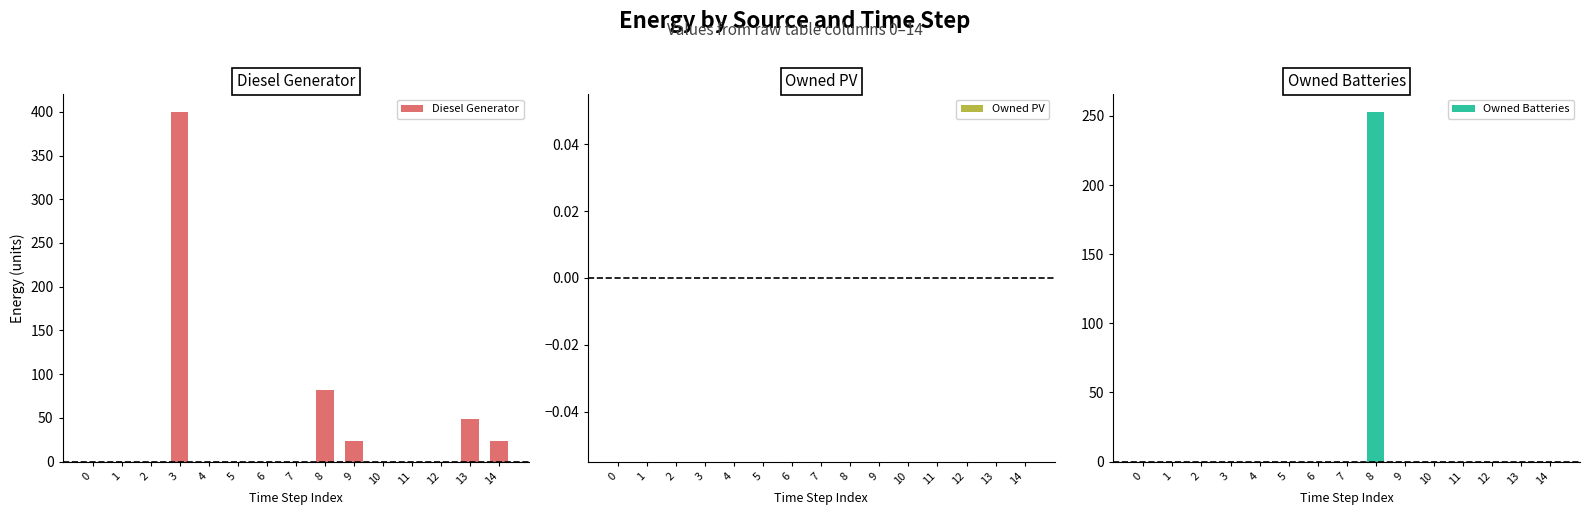

Reading left to right, what are all the values shown in this chart?

Diesel Generator: 0=0	1=0	2=0	3=400	4=0	5=0	6=0	7=0	8=82	9=23	10=0	11=0	12=0	13=49	14=23
Owned PV: 0=0	1=0	2=0	3=0	4=0	5=0	6=0	7=0	8=0	9=0	10=0	11=0	12=0	13=0	14=0
Owned Batteries: 0=0	1=0	2=0	3=0	4=0	5=0	6=0	7=0	8=253	9=0	10=0	11=0	12=0	13=0	14=0